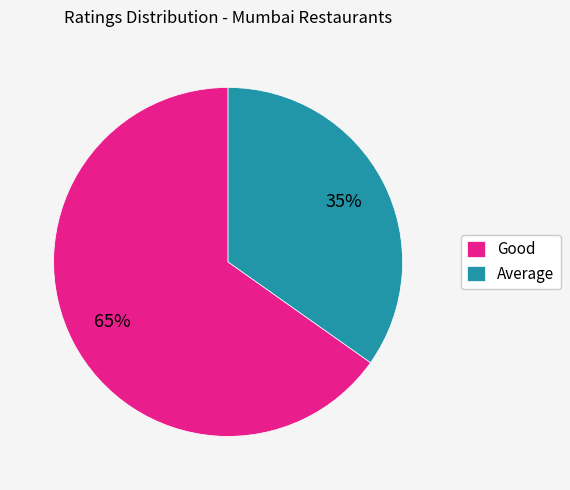

Which slice is the largest?

Good